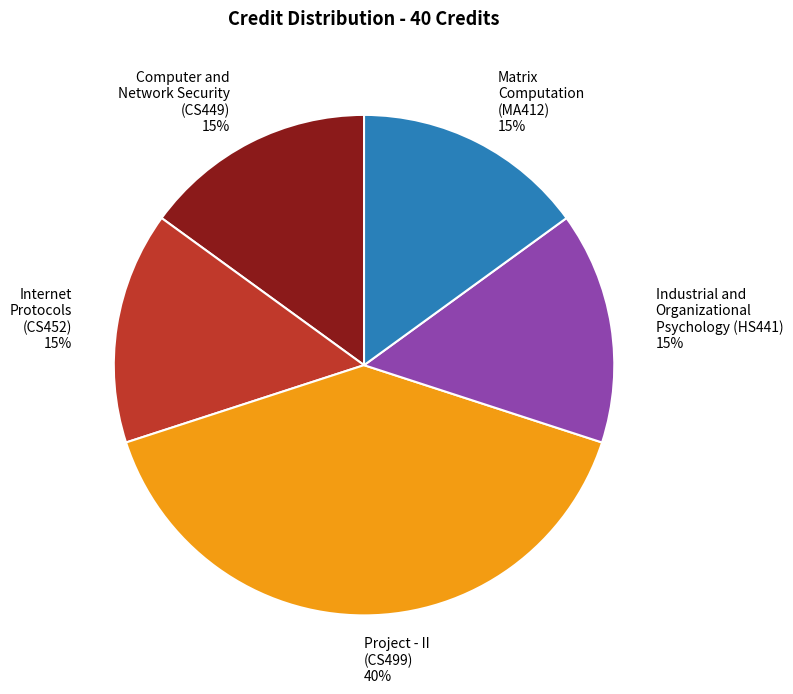

To the nearest percent, what is the difference between the Project - II (CS499) and Matrix Computation (MA412) slice percentages?

25%